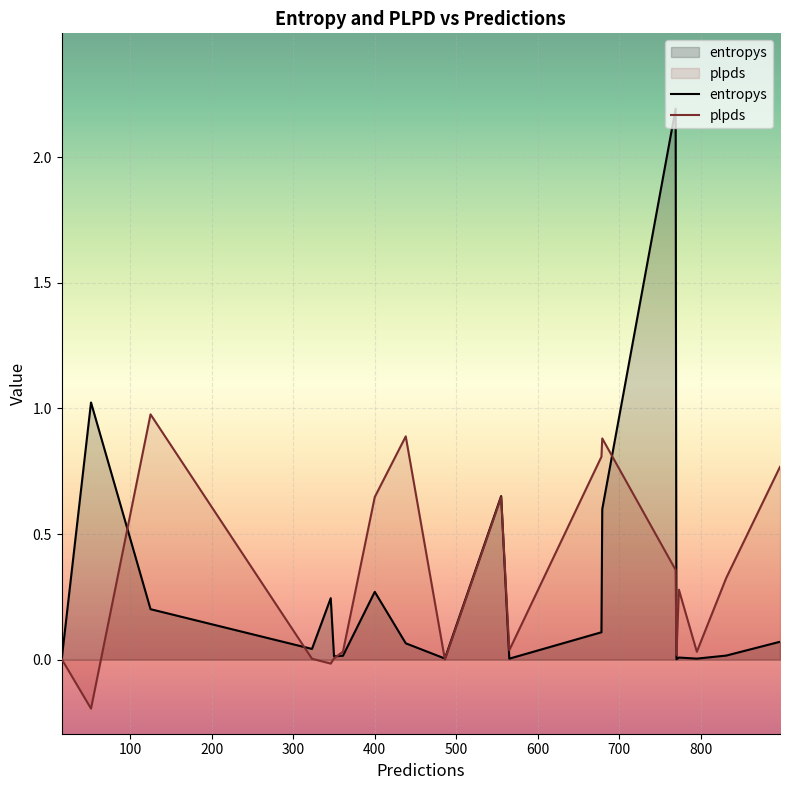

Which series has the largest range (max minus min)?

entropys